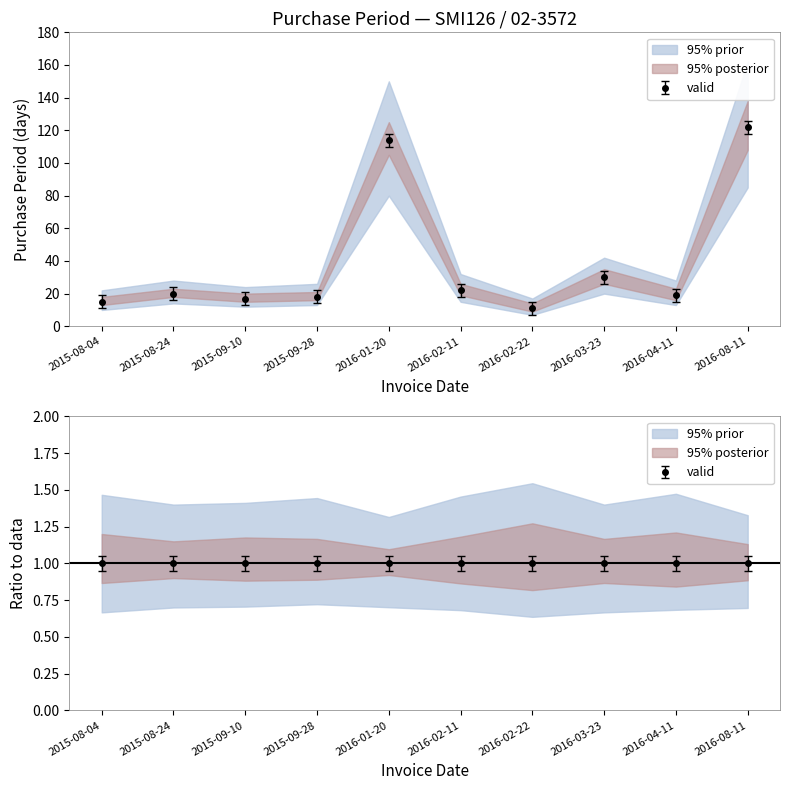

What is the difference between the values at 2016-03-23 and 2015-08-04?

15